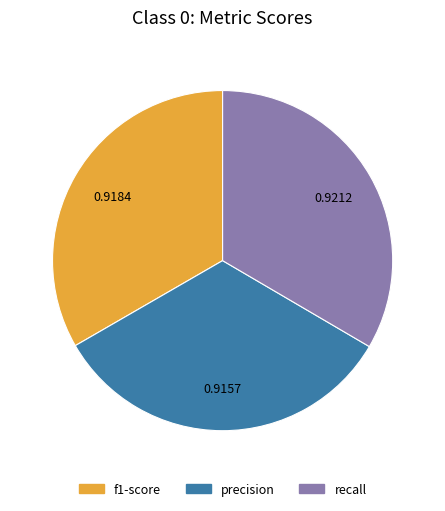

How many segments does this pie chart have?

3